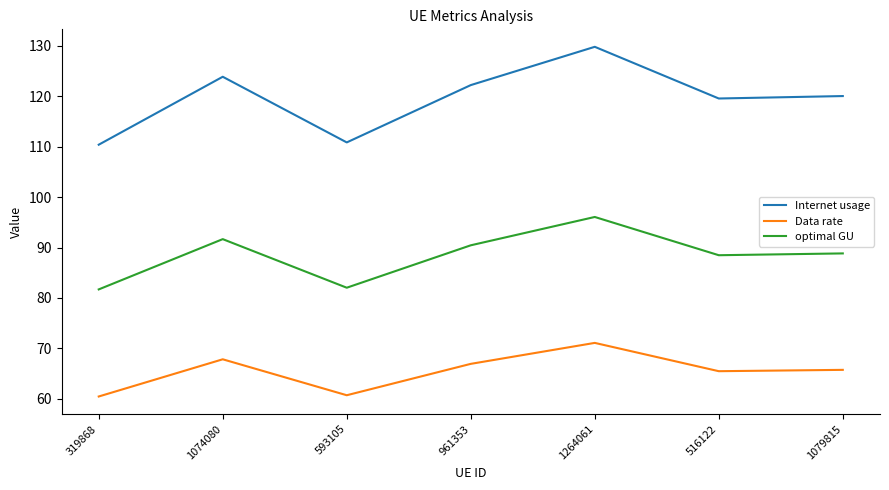

Which category has the highest value across all series?

1264061